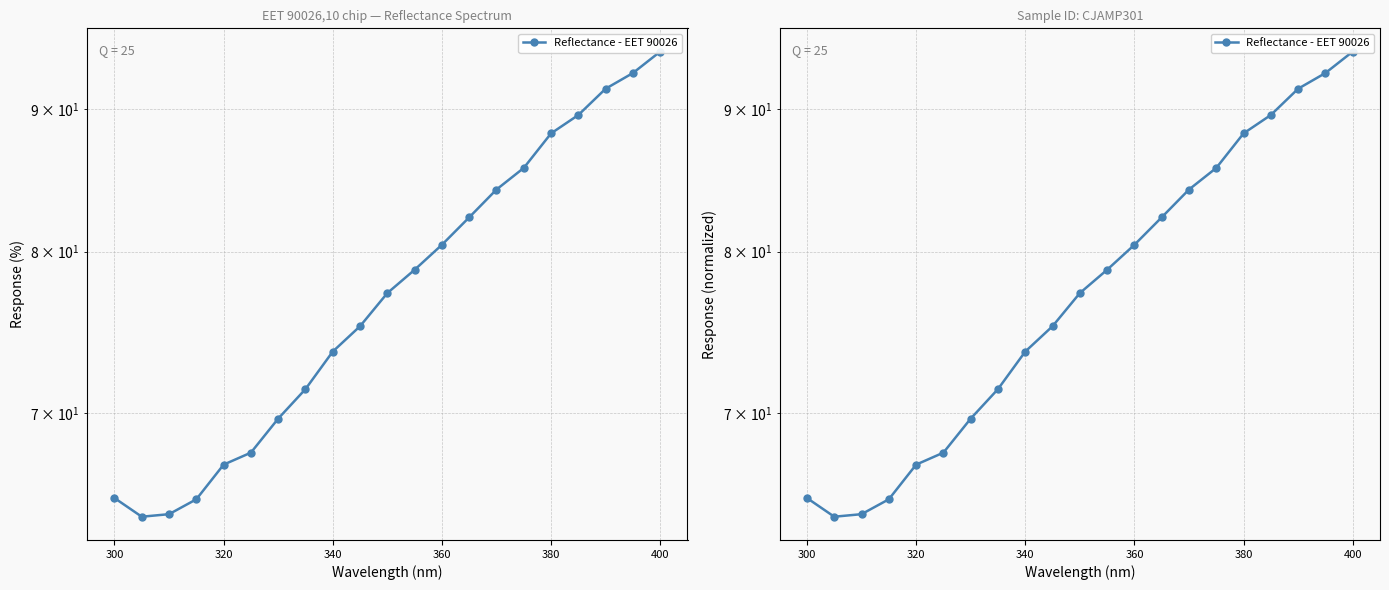

What is the difference between the second highest and minimum values?

28.4